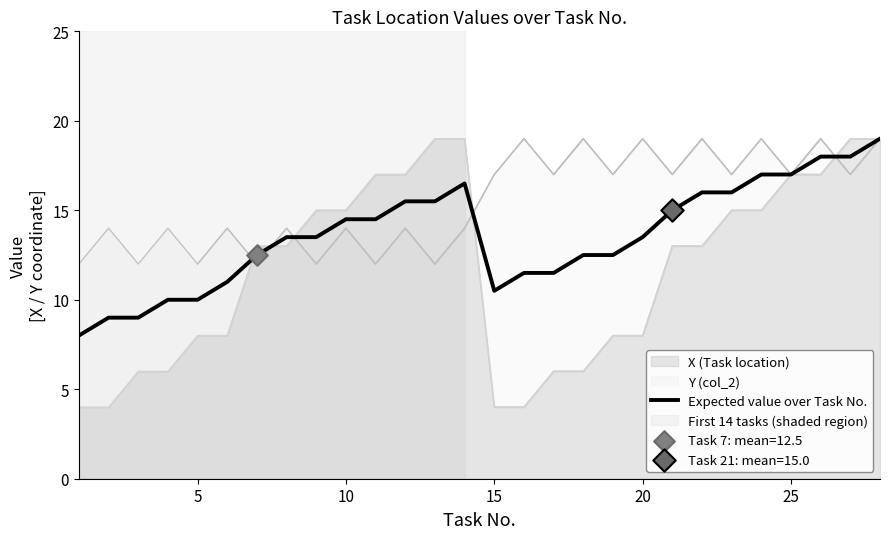

What is the minimum value for Expected value over Task No.?

8.0